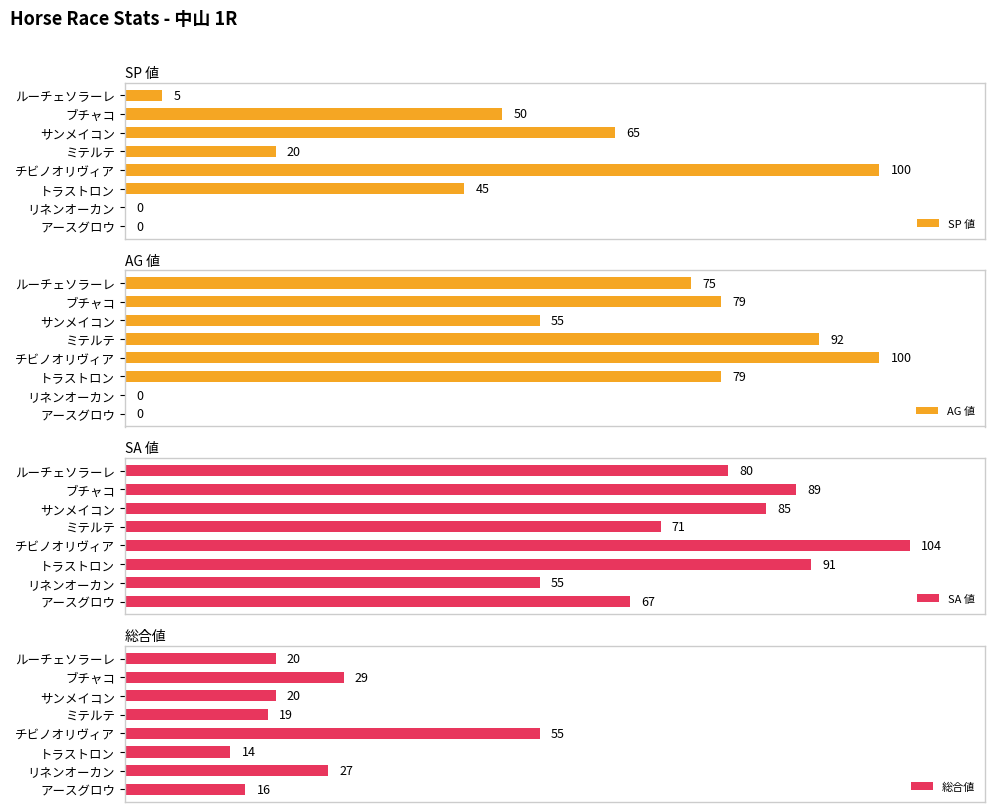

What is the value of the 総合値 bar at the 4th from the left?

19